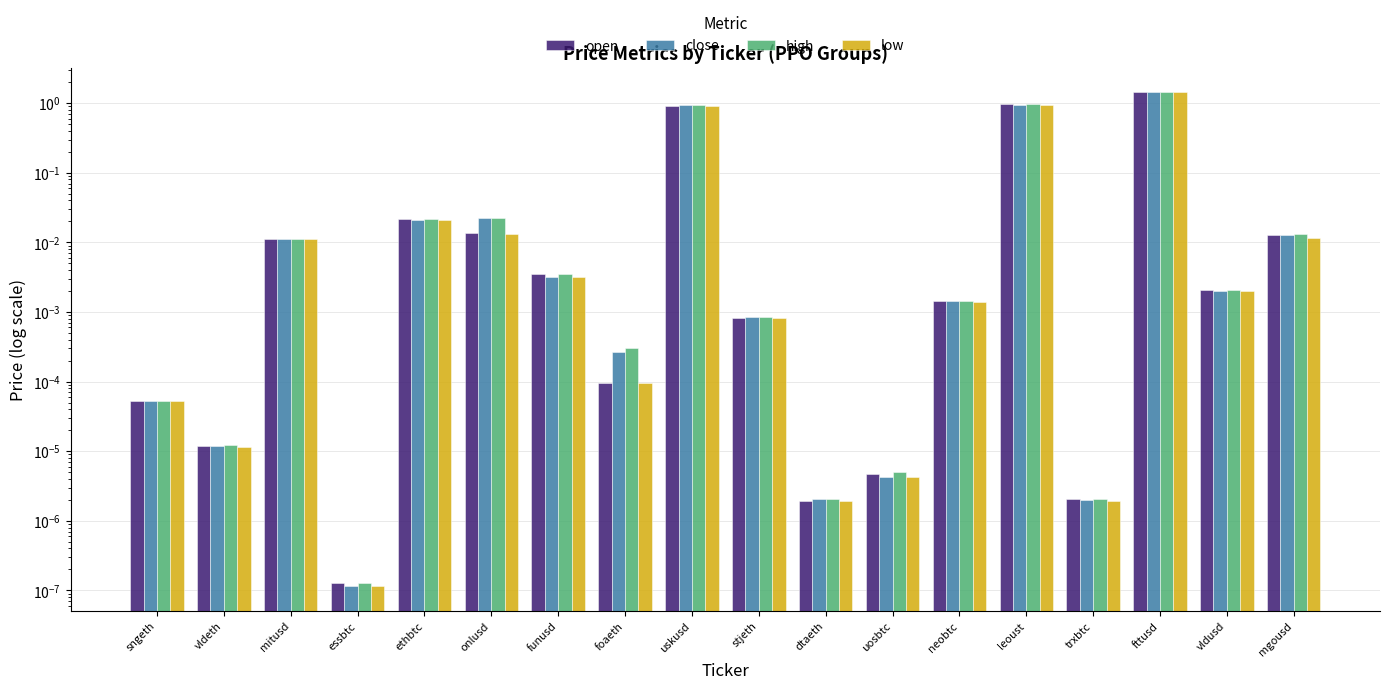

Reading right to left, what are all the values shown in this chart?

open: 0.0	0.0	1.4	0.0	1.0	0.0	0.0	0.0	0.0	0.9	0.0	0.0	0.0	0.0	0.0	0.0	0.0	0.0
close: 0.0	0.0	1.4	0.0	0.9	0.0	0.0	0.0	0.0	0.9	0.0	0.0	0.0	0.0	0.0	0.0	0.0	0.0
high: 0.0	0.0	1.4	0.0	1.0	0.0	0.0	0.0	0.0	0.9	0.0	0.0	0.0	0.0	0.0	0.0	0.0	0.0
low: 0.0	0.0	1.4	0.0	0.9	0.0	0.0	0.0	0.0	0.9	0.0	0.0	0.0	0.0	0.0	0.0	0.0	0.0